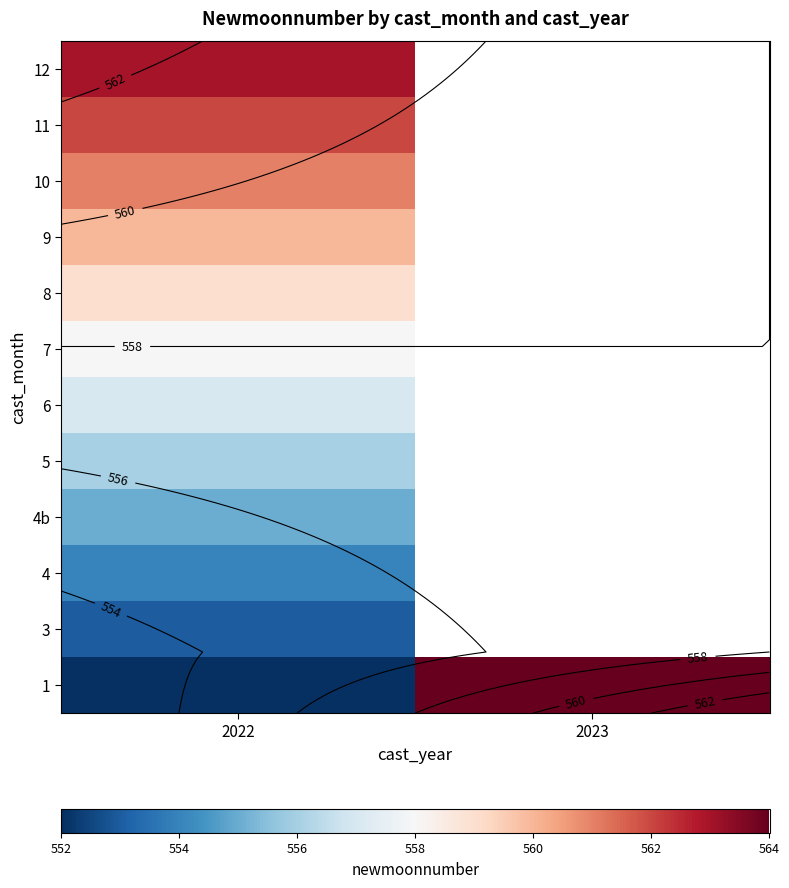

List the labels in order of 7 value, smallest first.

2022, 2023